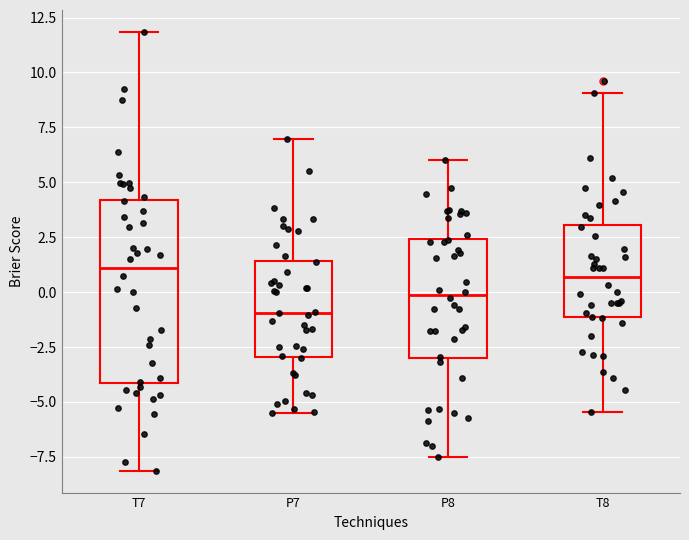

Comparing the boxes themselves (not the whiskers), which one is the tallest?

T7